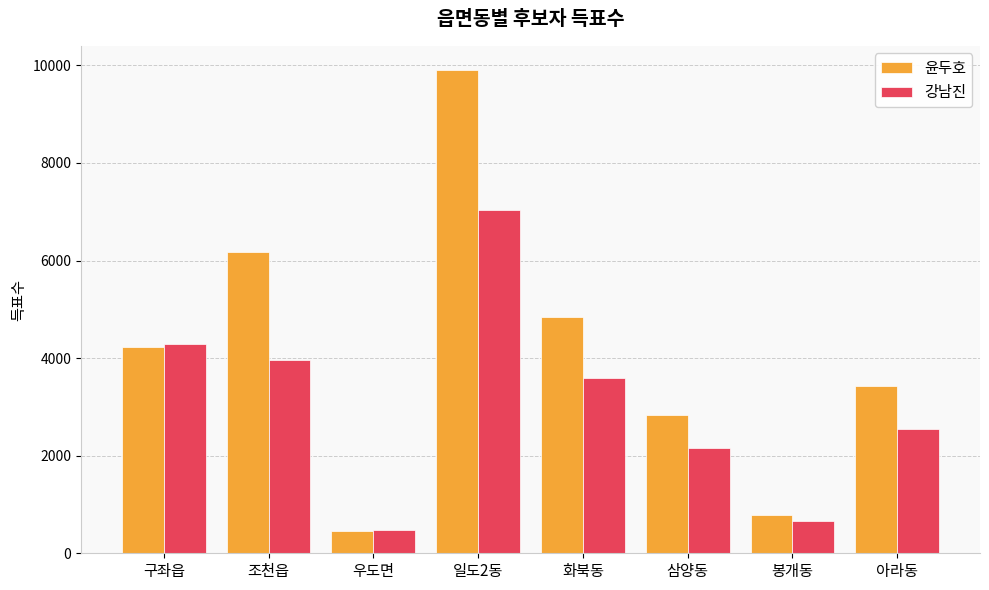

What are all the series names shown in the legend?

윤두호, 강남진